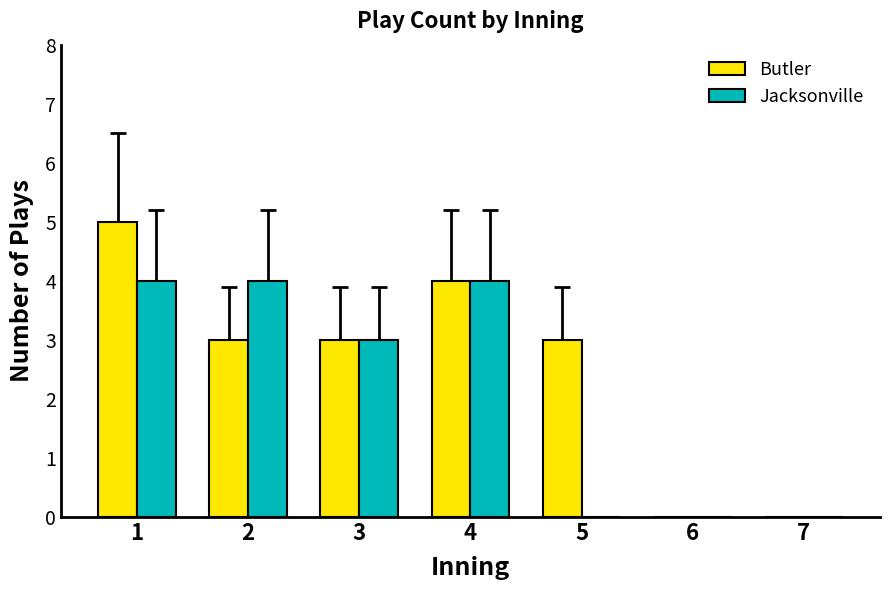

The Butler series shows 0 at 6. True or false?

True